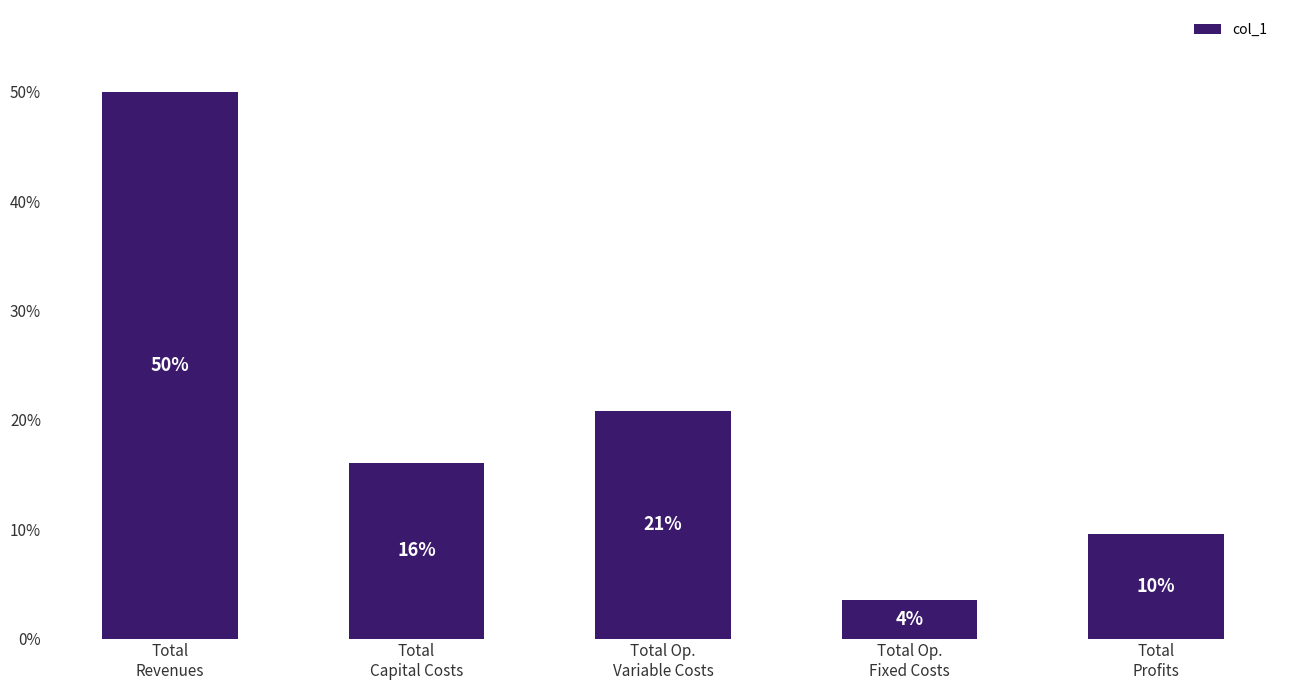

Rank the categories by value from lowest to highest.

Total Op.
Fixed Costs, Total
Profits, Total
Capital Costs, Total Op.
Variable Costs, Total
Revenues